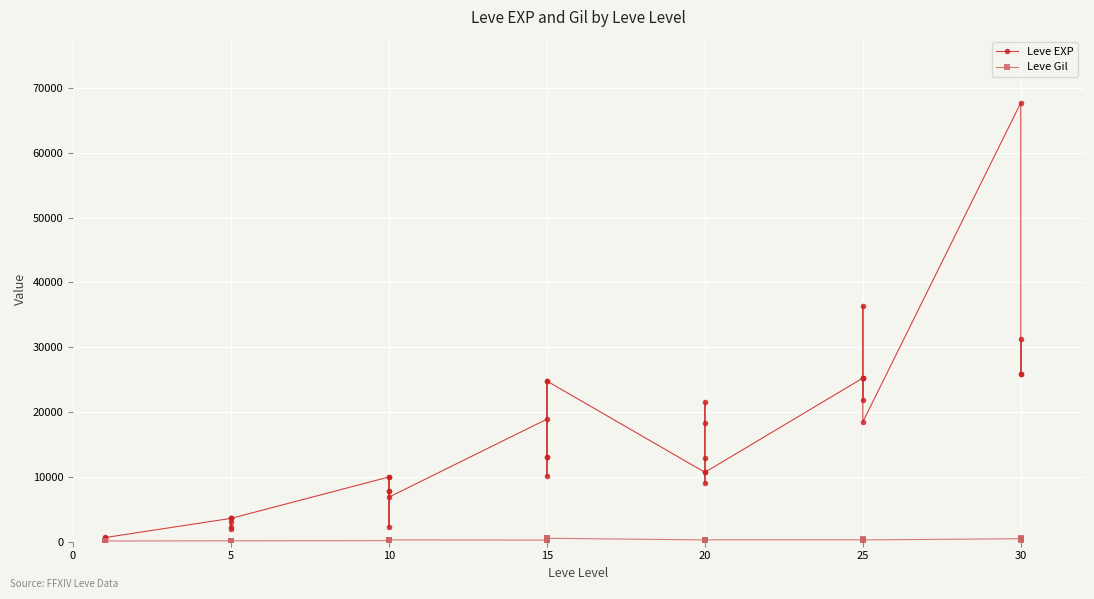

Reading right to left, what are all the values shown in this chart?

Leve EXP: 25900	31330	25900	67730	18490	36390	25250	21830	25250	25250	10710	8990	21600	18290	12960	10710	24790	13040	10100	24790	13040	18910	6880	9990	2230	7880	7880	9990	3600	1980	3600	3040	2230	3600	630	630	720	450	1	630
Leve Gil: 355	151	532	463	277	485	298	268	252	296	292	105	290	192	166	280	529	173	223	529	173	245	288	293	168	250	288	168	139	140	139	169	170	139	112	113	112	112	116	113